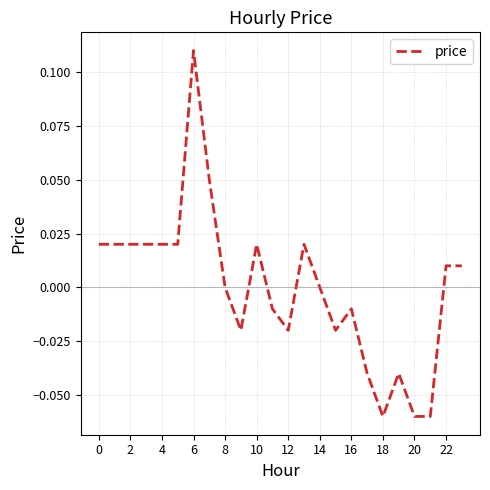

How many lines are shown in the chart?

1